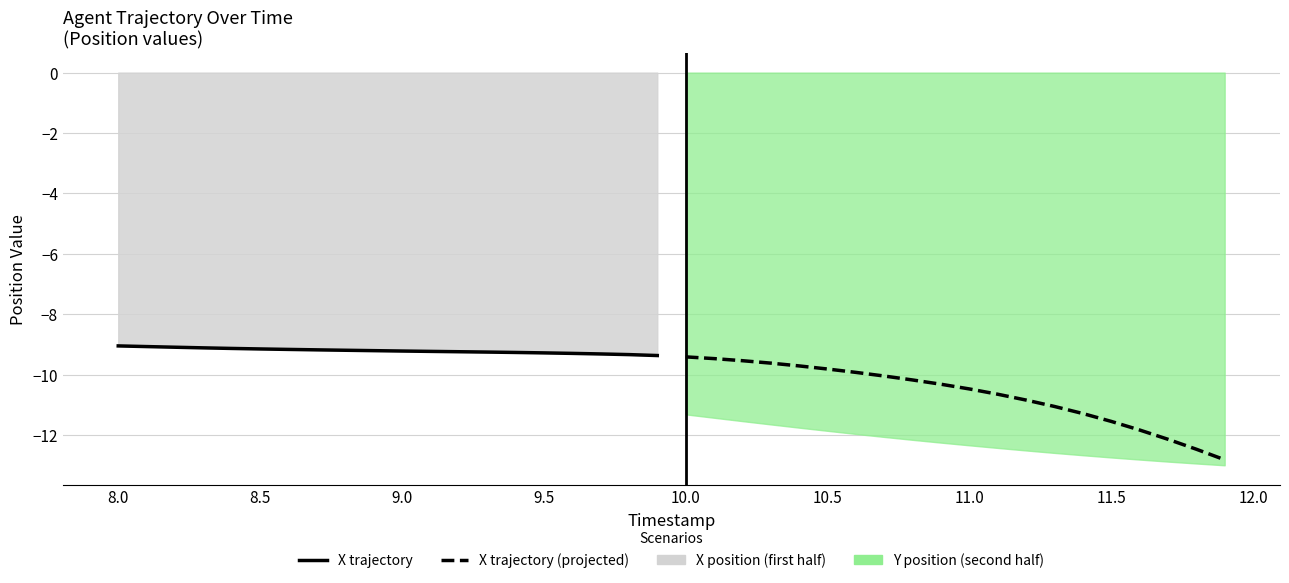

What is the difference between the second highest and second lowest values in the X trajectory (projected) series?

3.0